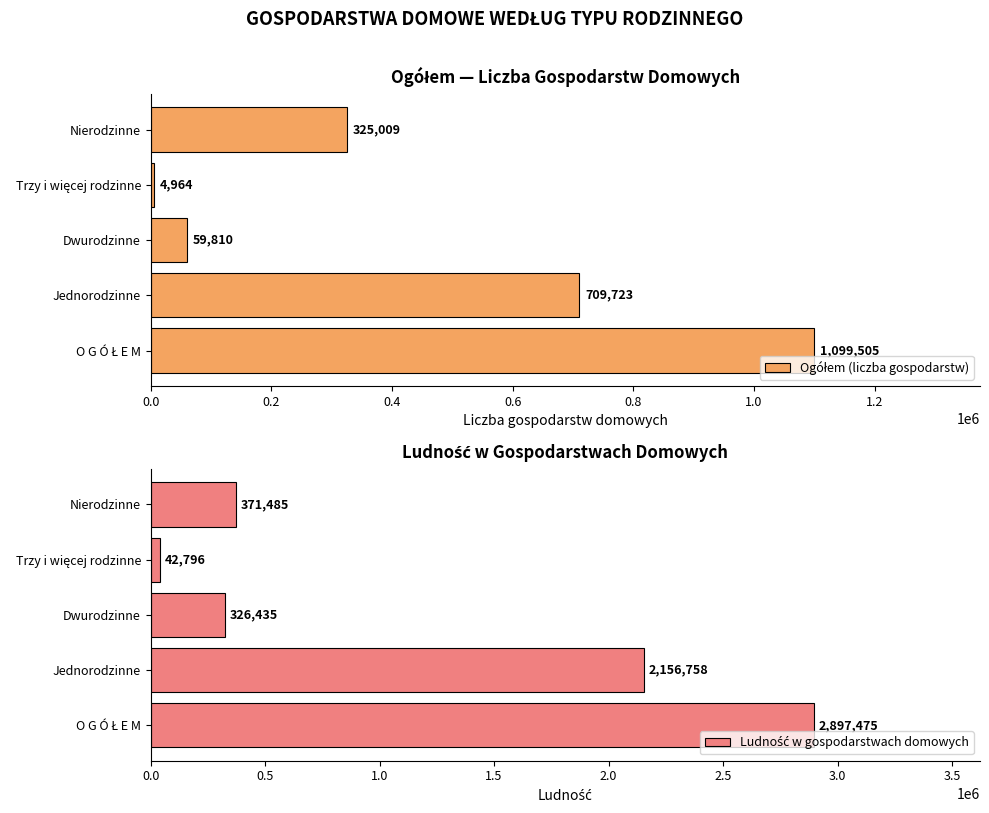

How many categories are shown in the chart?

5